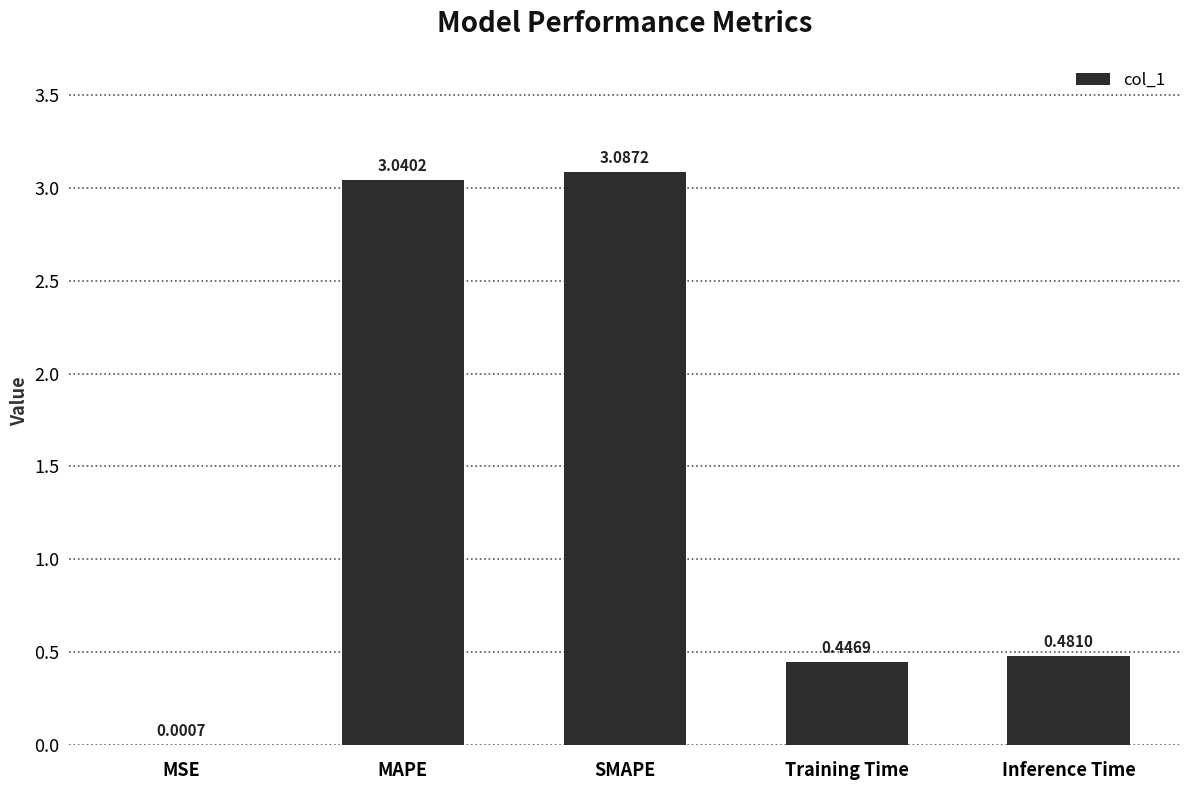

What is the change in value from MAPE to Inference Time?

-2.6